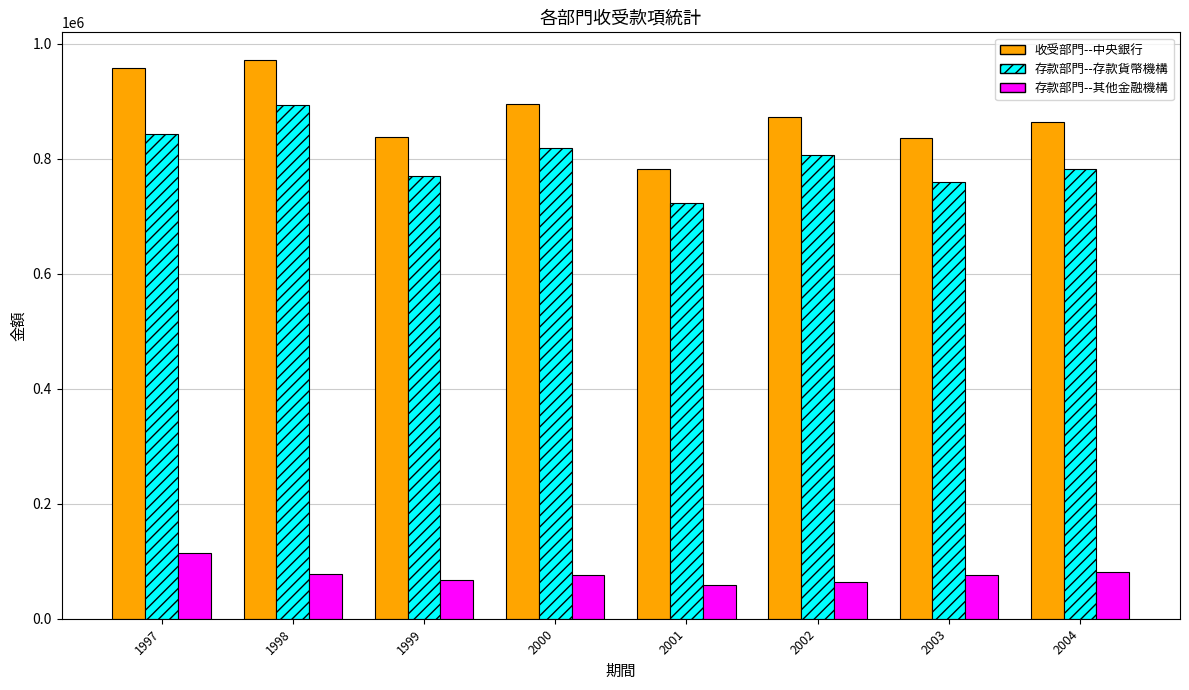

What is the average value of the 收受部門--中央銀行 series?

876476